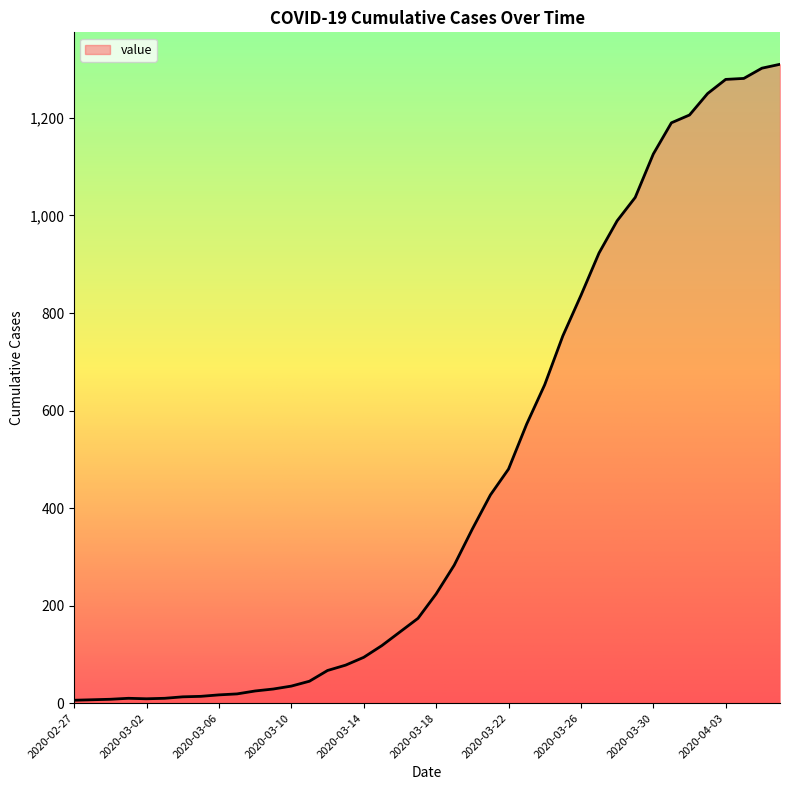

What is the minimum value shown in the chart?

6